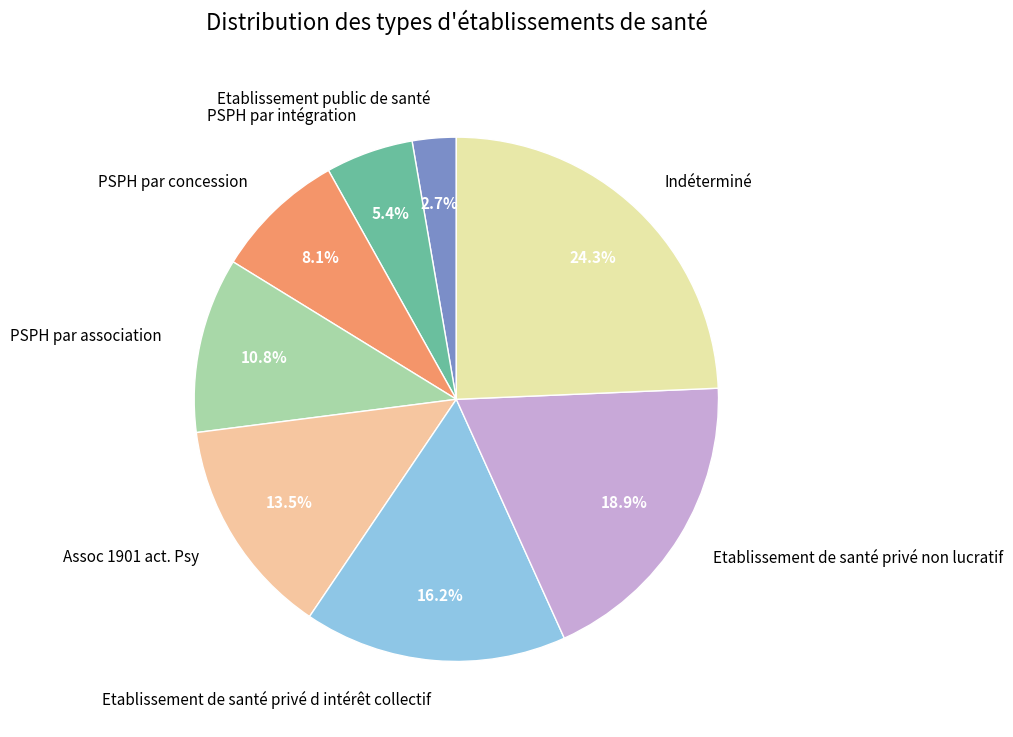

Rank the categories by value from lowest to highest.

Etablissement public de santé, PSPH par intégration, PSPH par concession, PSPH par association, Assoc 1901 act. Psy, Etablissement de santé privé d intérêt collectif, Etablissement de santé privé non lucratif, Indéterminé